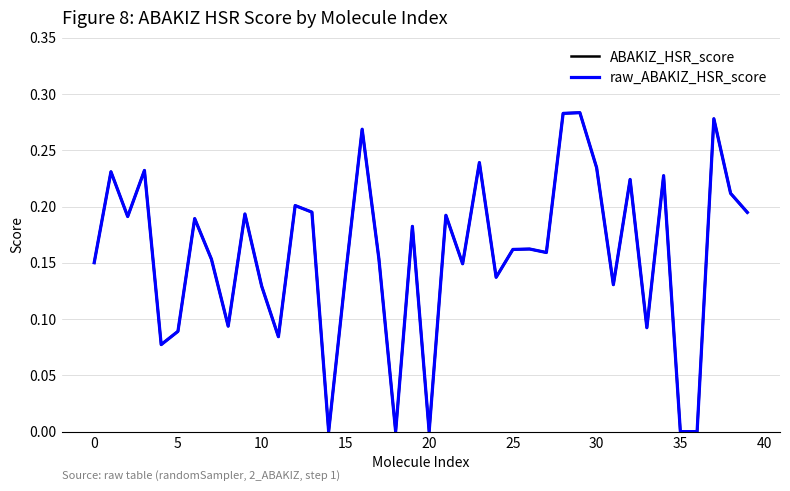

What are all the series names shown in the legend?

ABAKIZ_HSR_score, raw_ABAKIZ_HSR_score